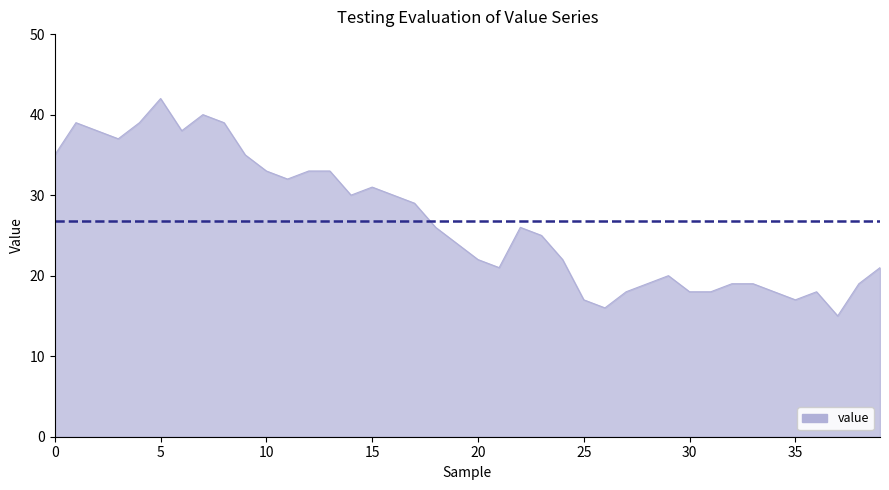

Does the chart have visible grid lines?

No